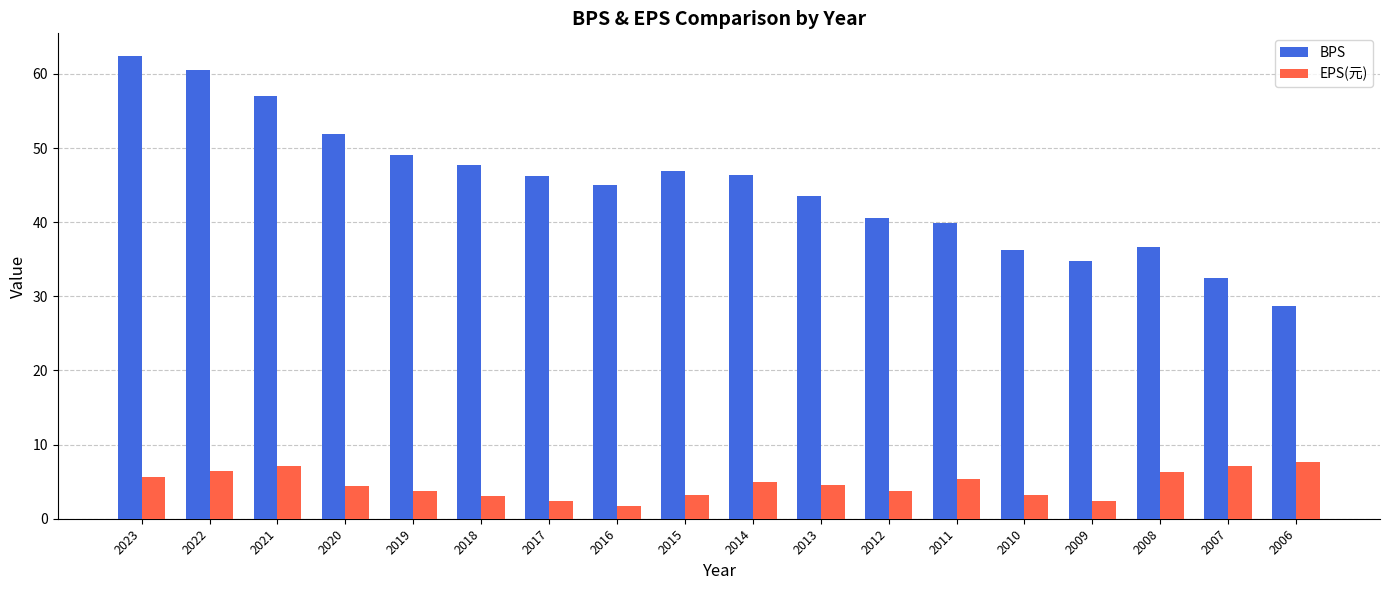

At which label is BPS closest to 45?

2016